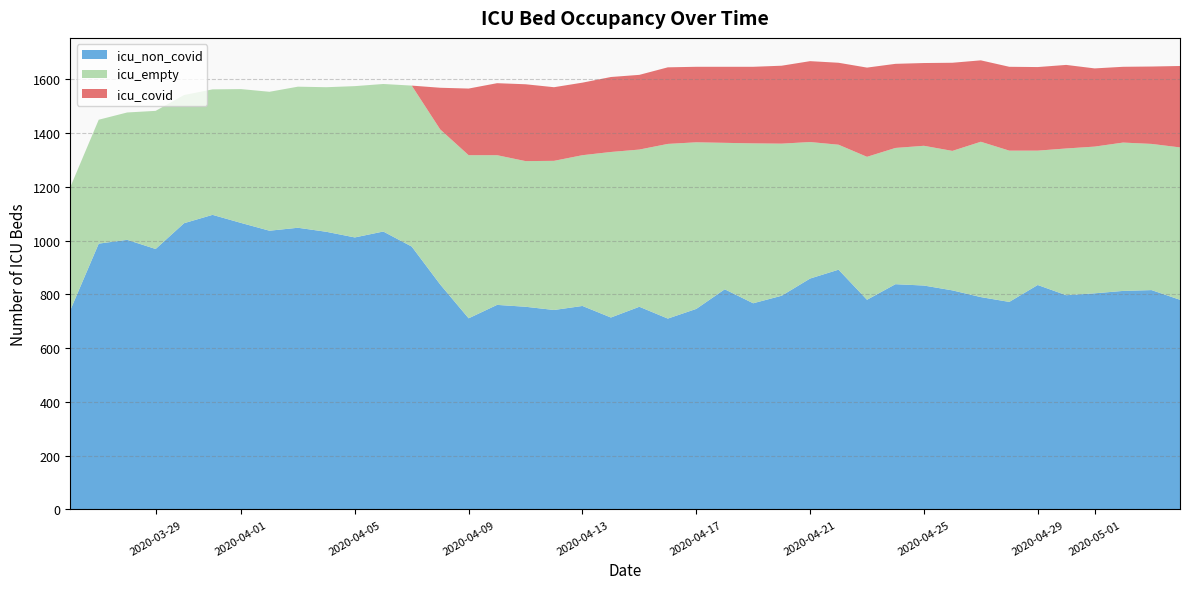

Reading left to right, transcribe all the data shown in this chart.

icu_non_covid: 741	989	1003	969	1065	1096	1066	1037	1048	1033	1012	1034	978	837	711	761	754	742	757	714	754	710	746	819	767	795	859	892	780	838	833	815	790	772	835	797	804	813	816	780
icu_empty: 458	461	474	514	477	467	498	517	525	538	563	549	599	577	607	557	542	555	561	616	585	650	620	545	595	566	508	465	532	507	520	519	578	563	500	546	546	552	544	567
icu_covid: 0	0	0	0	0	0	0	0	0	0	0	0	0	155	248	268	286	274	270	279	278	285	281	283	285	290	301	305	332	313	308	328	303	312	311	311	291	282	288	303